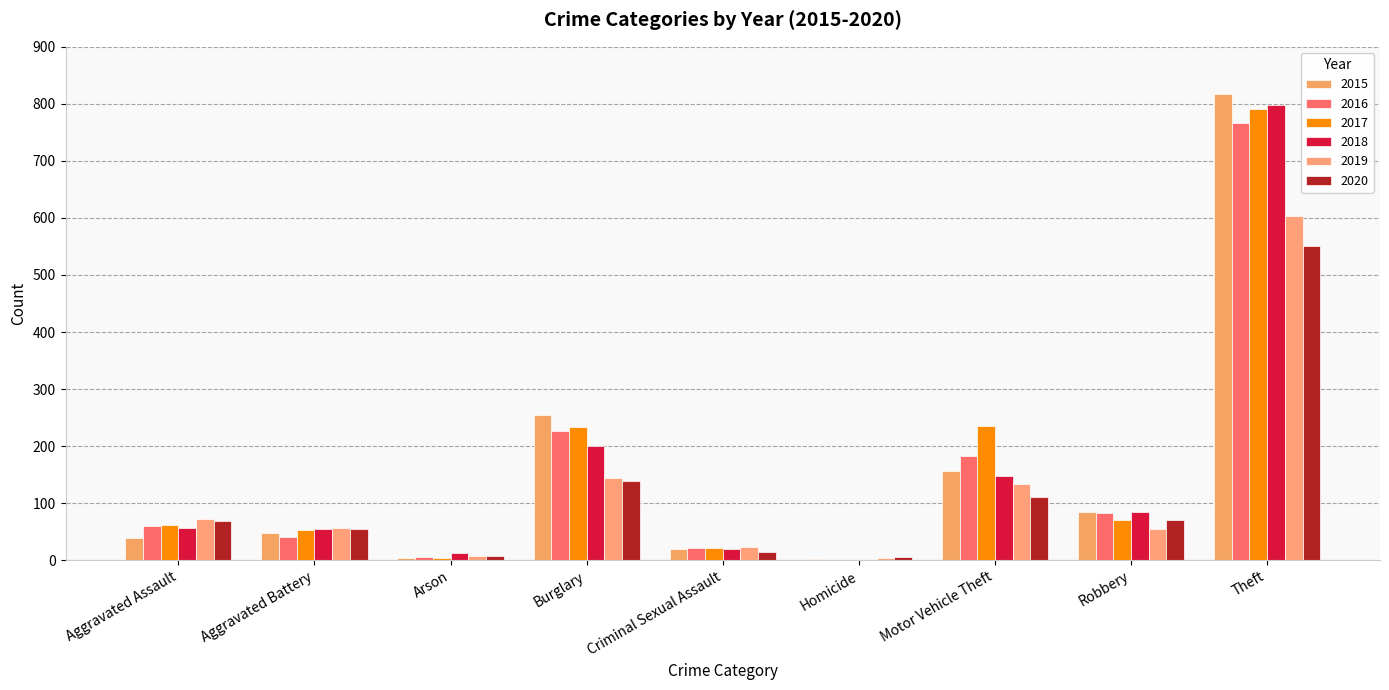

Count the number of categories in the chart.

9